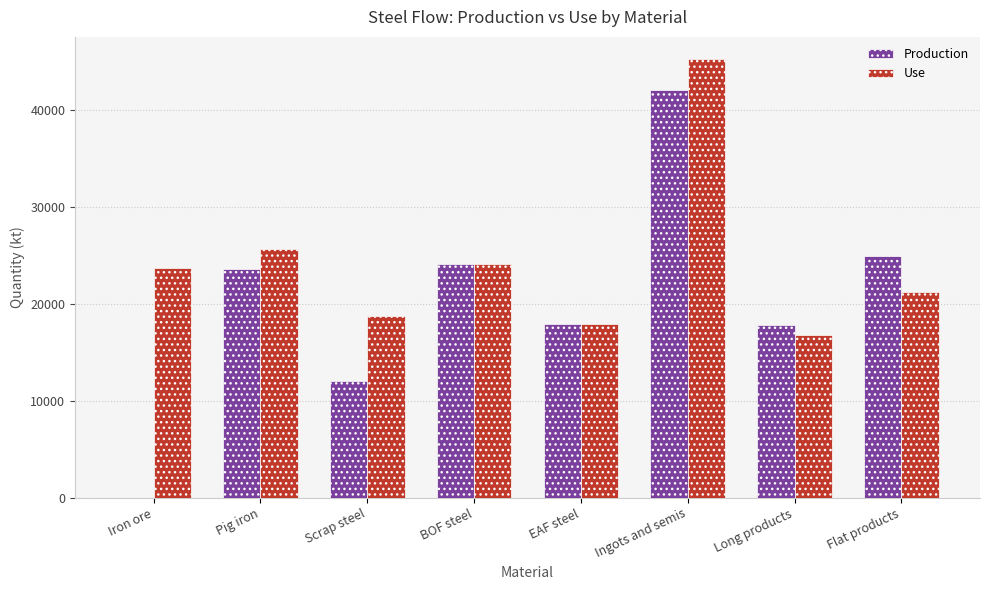

How many data points in Use are above 23714?

4